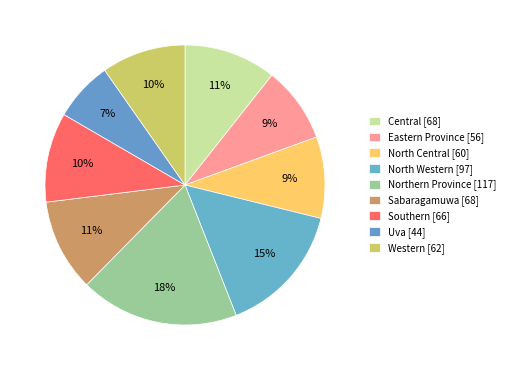

Approximately how many times larger is the value at Eastern Province compared to Western?

0.9